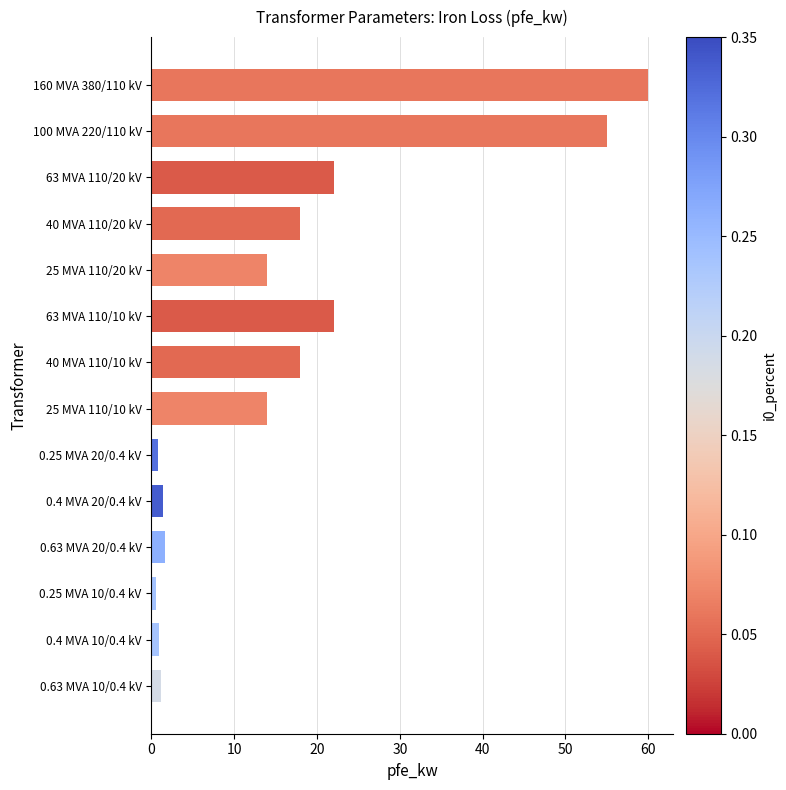

True or false: the data shows 27.7 at 100 MVA 220/110 kV.

False